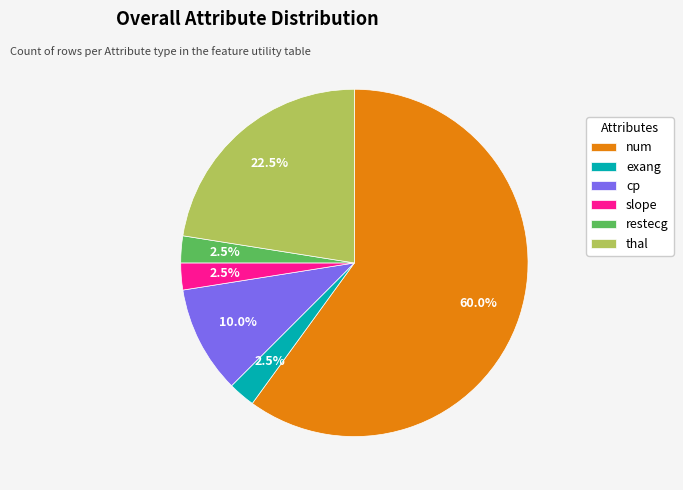

To the nearest percent, what is the average slice percentage?

17%